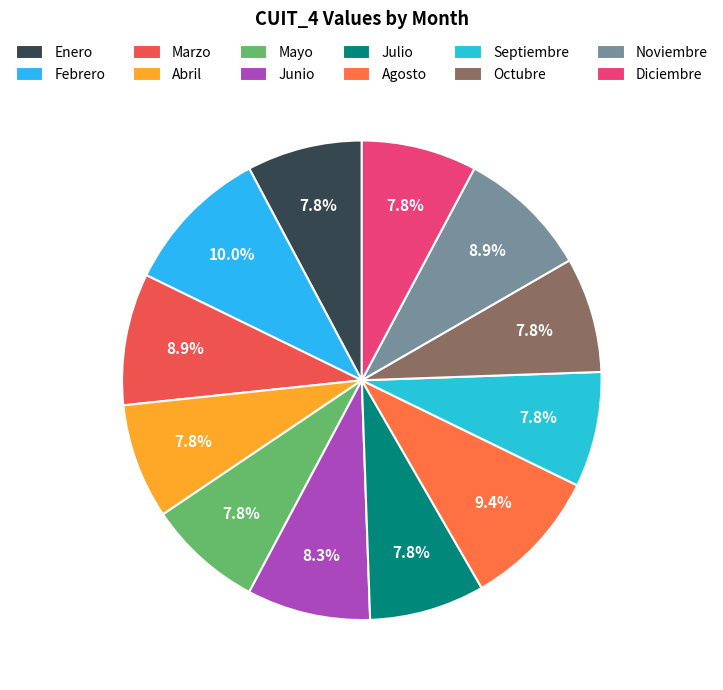

Count the number of slices in the pie.

12